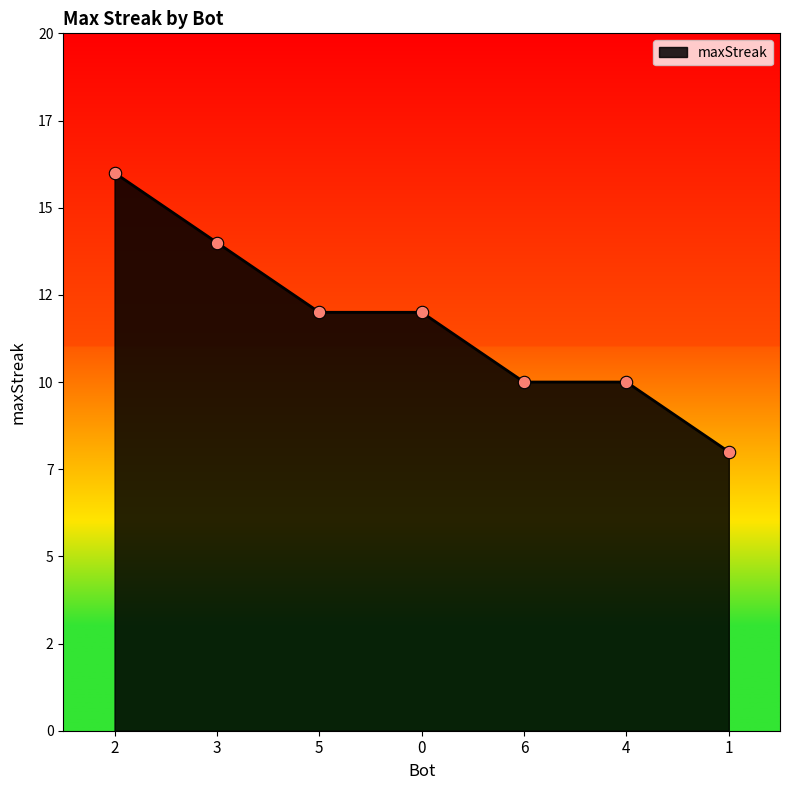

Between 3 and 6, which is larger?

3